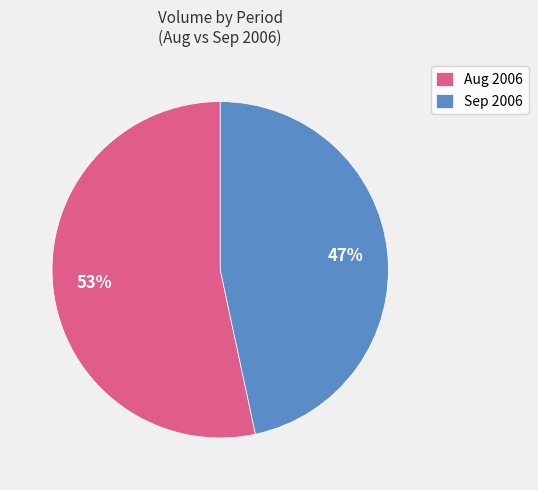

Which has a higher value, Sep 2006 or Aug 2006?

Aug 2006